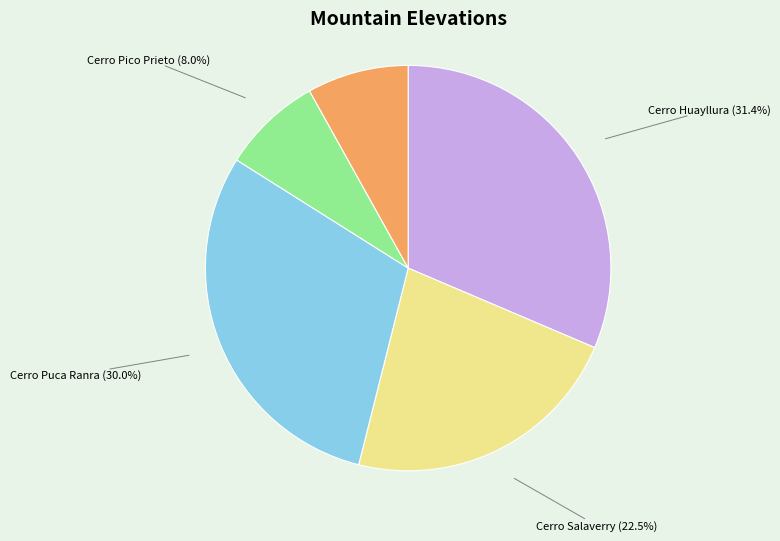

Does any single category account for the majority?

No